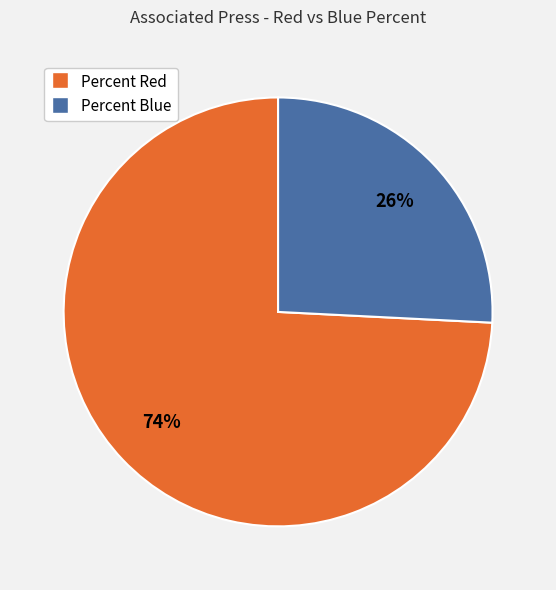

Which slice is the smallest?

Percent Blue